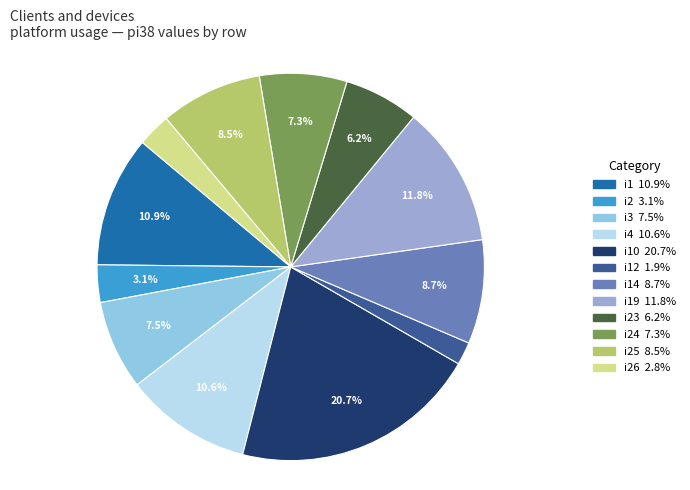

Is there any slice that represents more than half of the pie?

No